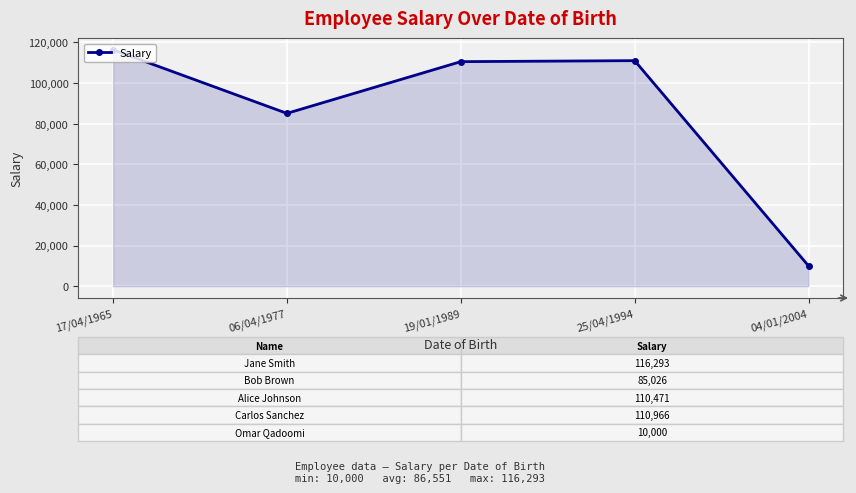

What is the label of the 2nd point from the left?

06/04/1977